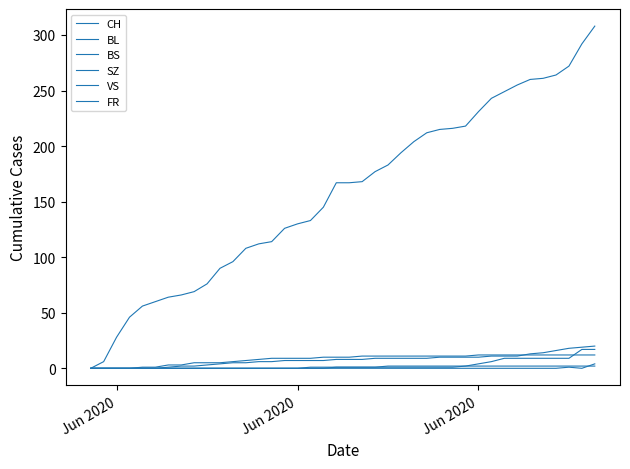

What is the average value of the SZ series?

3